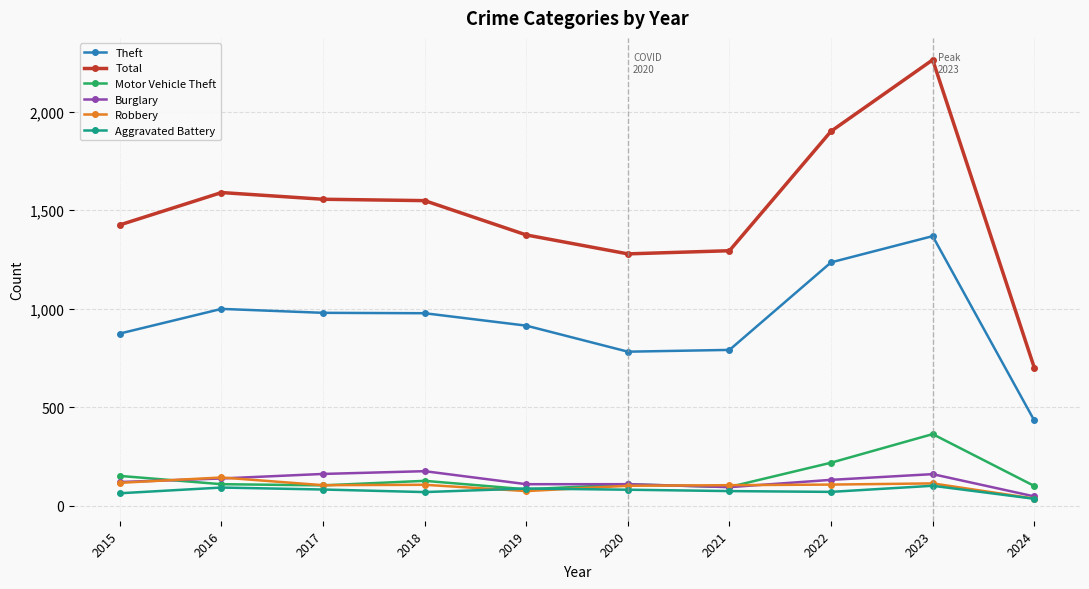

How many lines are shown in the chart?

6